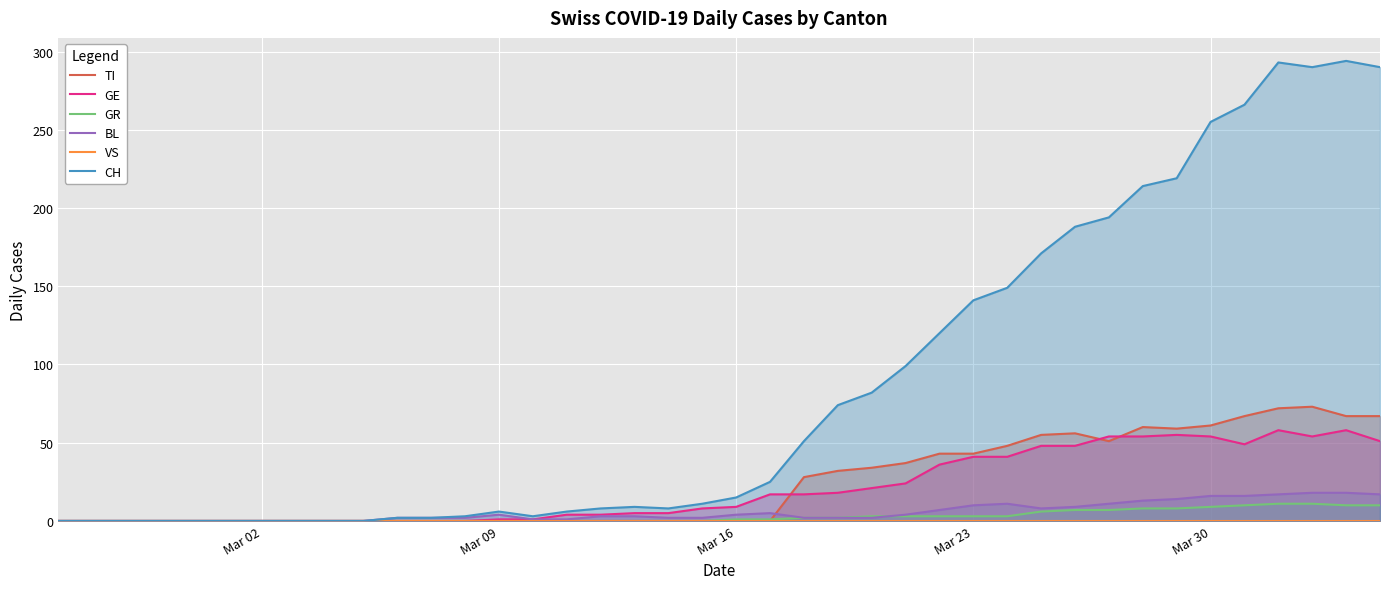

What is the highest value of the GE series?

58